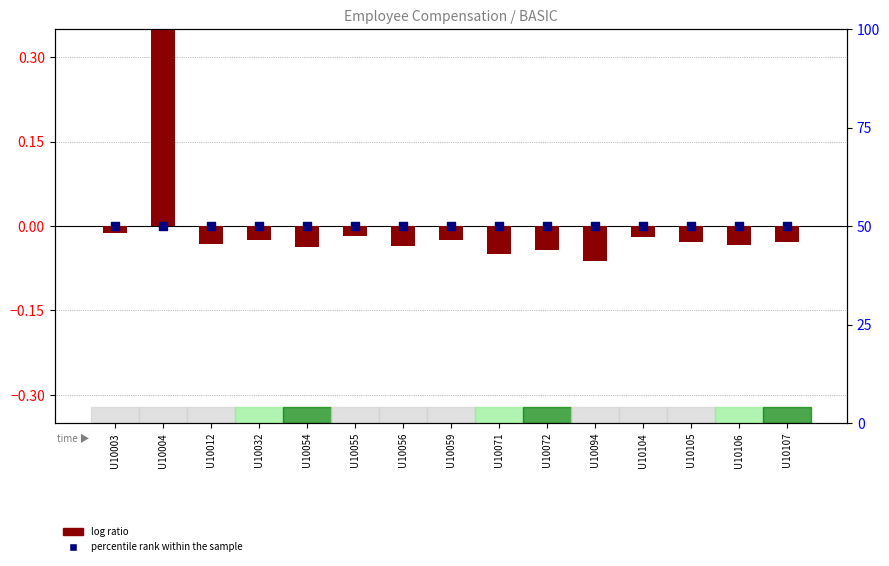

At which category is the sum across all series the highest?

U10004